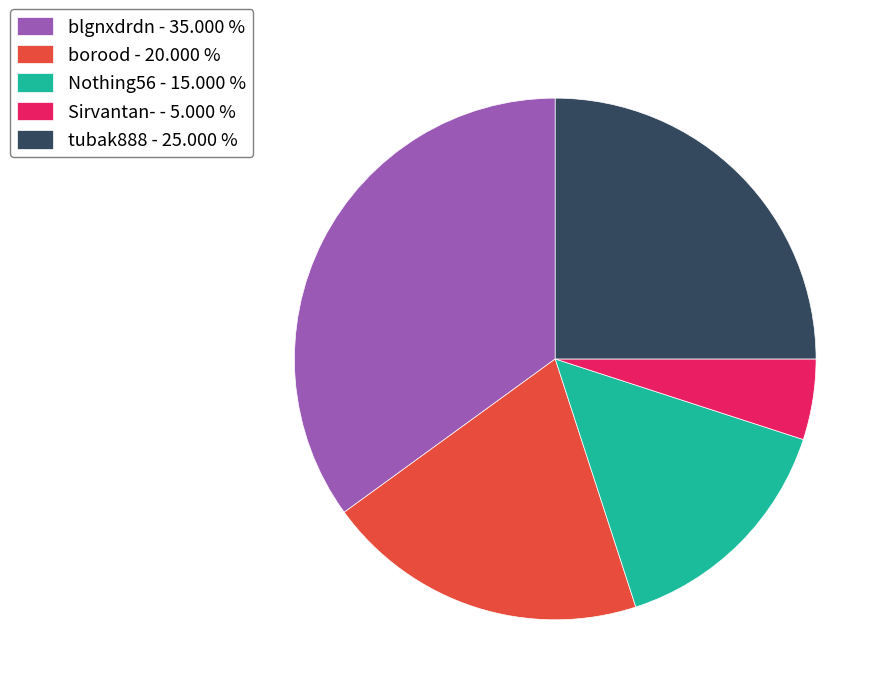

Which slice is the largest?

blgnxdrdn - 35.000 %